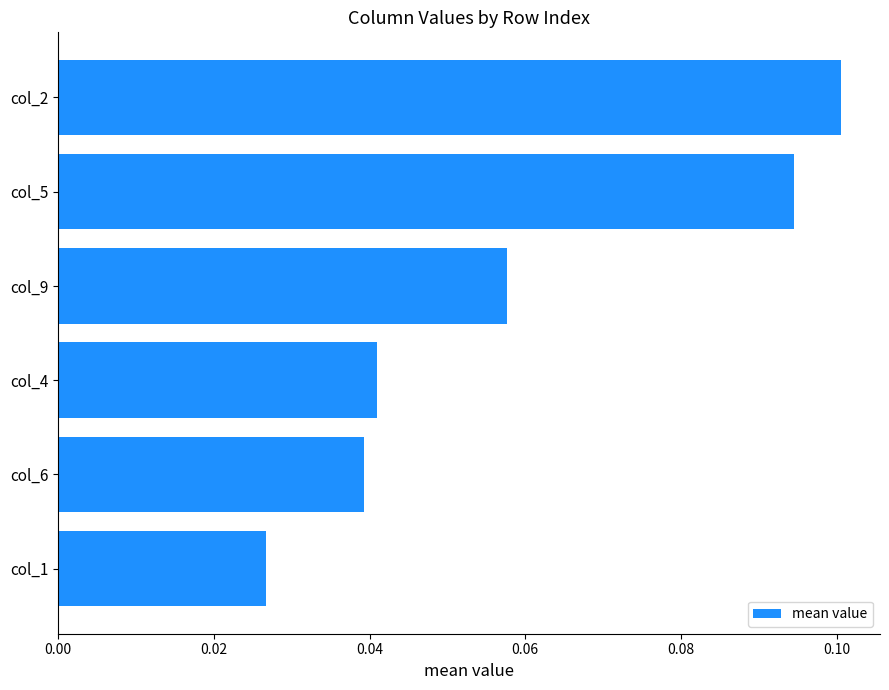

Are the bars horizontal?

Yes